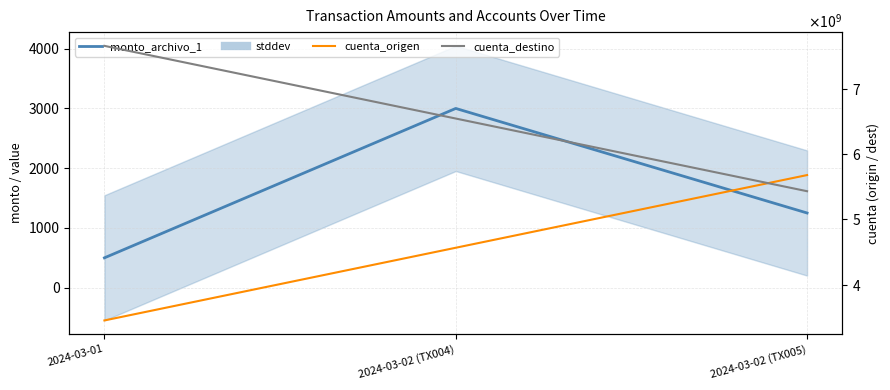

What is the difference between the monto_archivo_1 values at 2024-03-01 and 2024-03-02 (TX004)?

2499.8